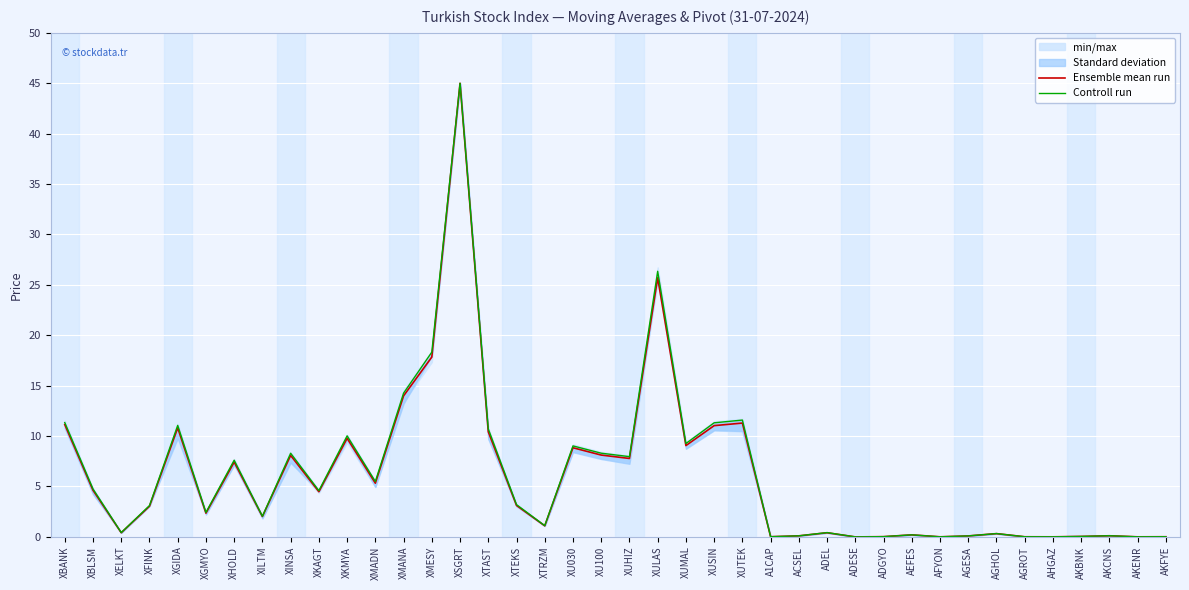

Reading right to left, transcribe all the data shown in this chart.

Ensemble mean run: AKFYE=0.0	AKENR=0.0	AKCNS=0.1	AKBNK=0.0	AHGAZ=0.0	AGROT=0.0	AGHOL=0.3	AGESA=0.1	AFYON=0.0	AEFES=0.2	ADGYO=0.0	ADESE=0.0	ADEL=0.4	ACSEL=0.1	A1CAP=0.0	XUTEK=11.3	XUSIN=11.0	XUMAL=9.1	XULAS=25.7	XUHIZ=7.8	XU100=8.1	XU030=8.8	XTRZM=1.1	XTEKS=3.1	XTAST=10.4	XSGRT=45.0	XMESY=17.8	XMANA=14.0	XMADN=5.3	XKMYA=9.8	XKAGT=4.5	XINSA=8.1	XILTM=2.0	XHOLD=7.4	XGMYO=2.4	XGIDA=10.8	XFINK=3.0	XELKT=0.4	XBLSM=4.6	XBANK=11.1
Controll run: AKFYE=0.0	AKENR=0.0	AKCNS=0.1	AKBNK=0.0	AHGAZ=0.0	AGROT=0.0	AGHOL=0.3	AGESA=0.1	AFYON=0.0	AEFES=0.2	ADGYO=0.0	ADESE=0.0	ADEL=0.4	ACSEL=0.1	A1CAP=0.0	XUTEK=11.6	XUSIN=11.3	XUMAL=9.3	XULAS=26.3	XUHIZ=8.0	XU100=8.3	XU030=9.0	XTRZM=1.1	XTEKS=3.2	XTAST=10.7	XSGRT=45.0	XMESY=18.3	XMANA=14.3	XMADN=5.5	XKMYA=10.0	XKAGT=4.6	XINSA=8.3	XILTM=2.0	XHOLD=7.6	XGMYO=2.4	XGIDA=11.1	XFINK=3.1	XELKT=0.4	XBLSM=4.8	XBANK=11.3